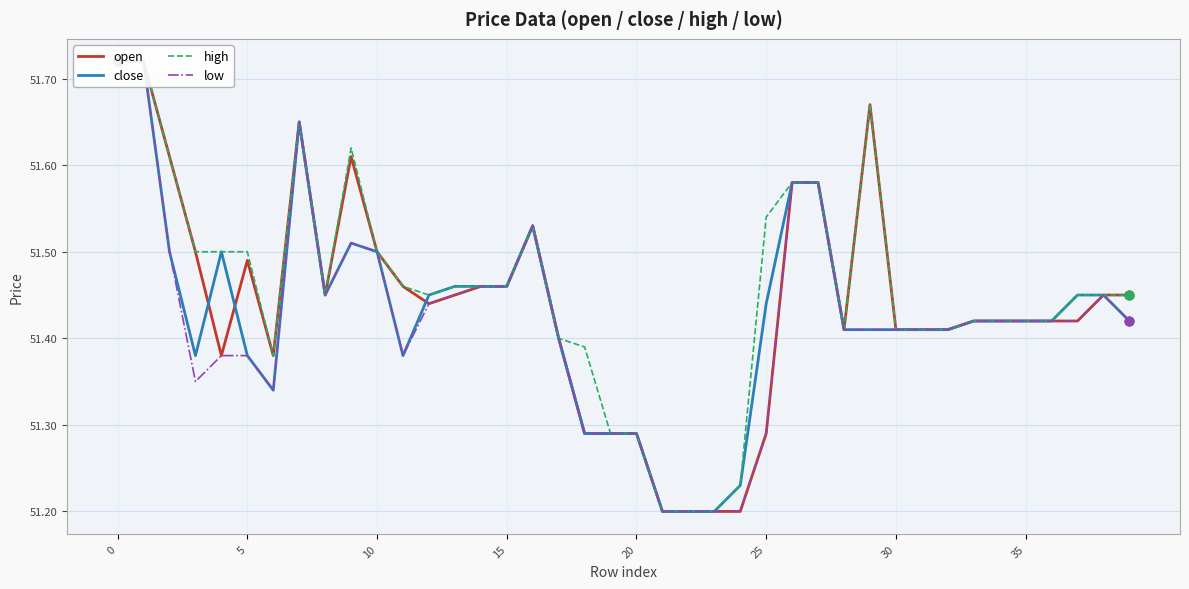

Is the value of high at 0 greater than the value of close at 17?

Yes